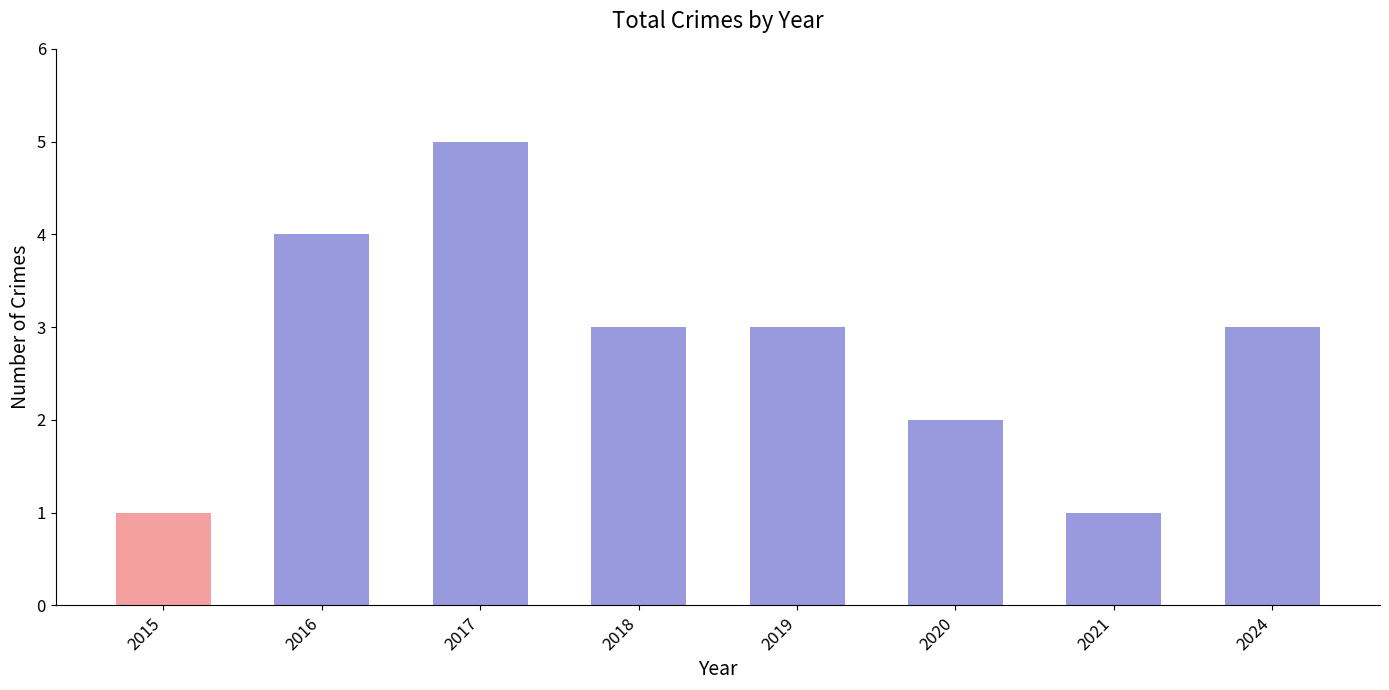

True or false: the data shows 1 at 2021.

True